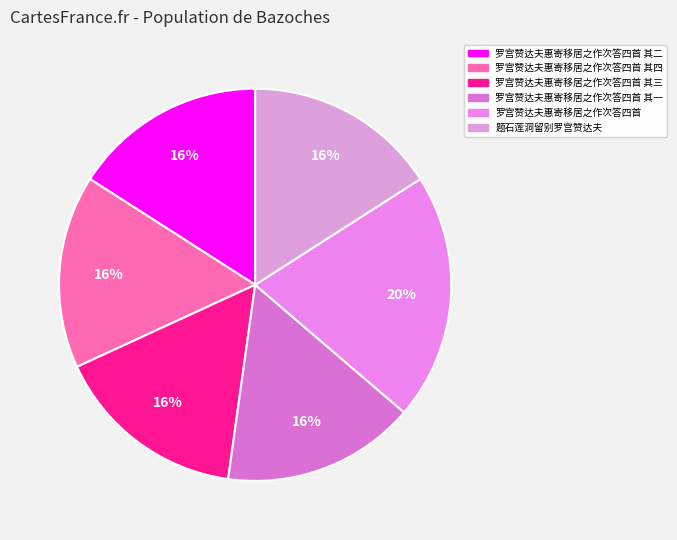

Rank the categories by value from highest to lowest.

罗宫赞达夫惠寄移居之作次答四首, 题石莲洞留别罗宫赞达夫, 罗宫赞达夫惠寄移居之作次答四首 其四, 罗宫赞达夫惠寄移居之作次答四首 其三, 罗宫赞达夫惠寄移居之作次答四首 其二, 罗宫赞达夫惠寄移居之作次答四首 其一